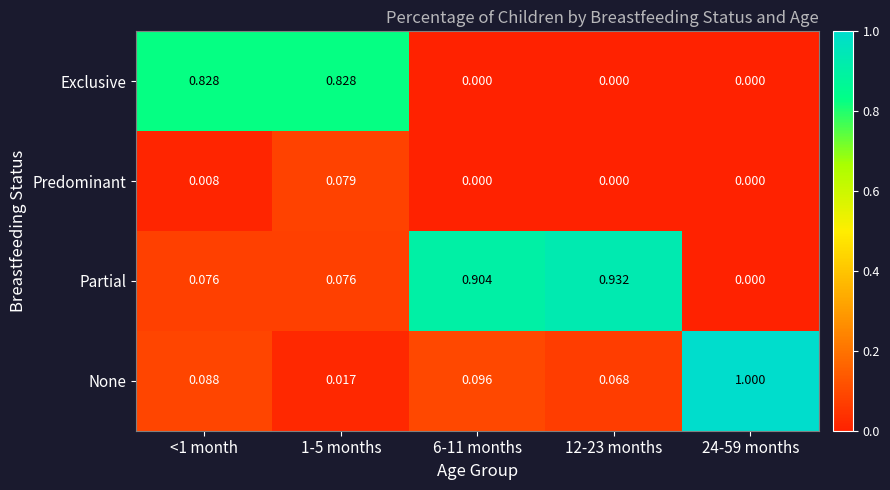

List the series in order of their overall mean, highest first.

Partial, Exclusive, None, Predominant